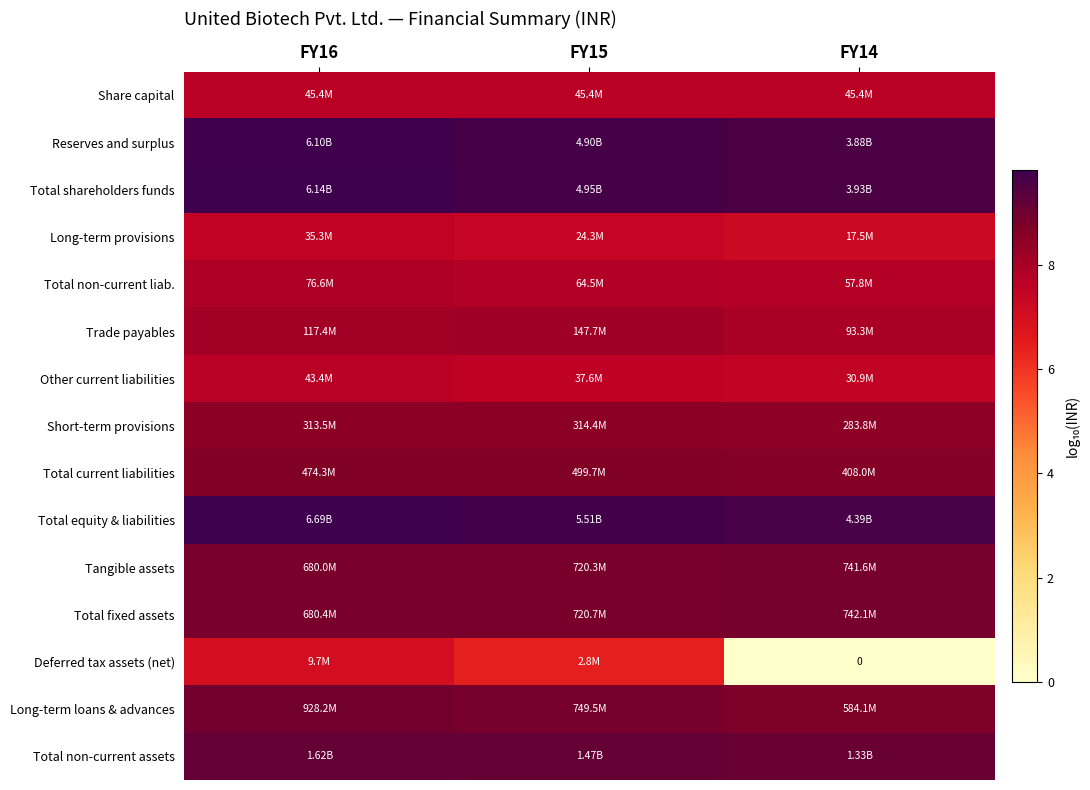

At which category is the sum across all series the highest?

FY16